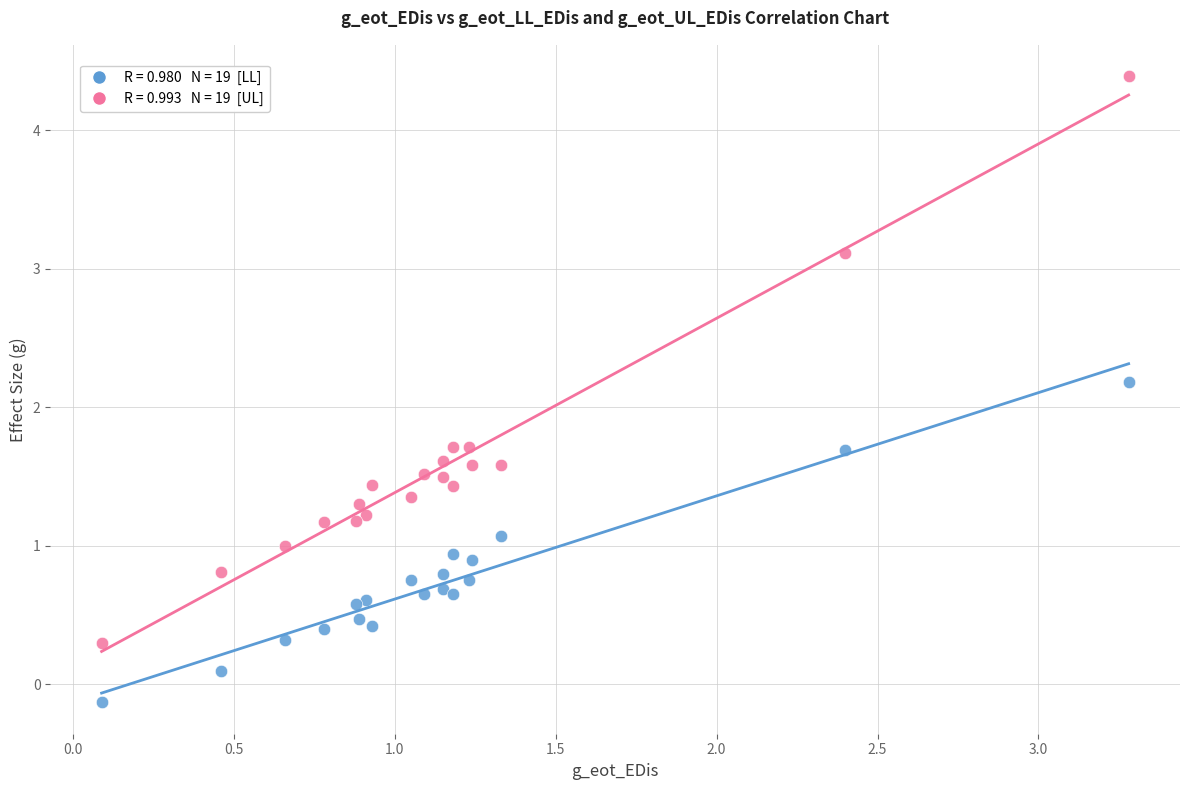

Across all series, what Y value is closest to 2?

2.2